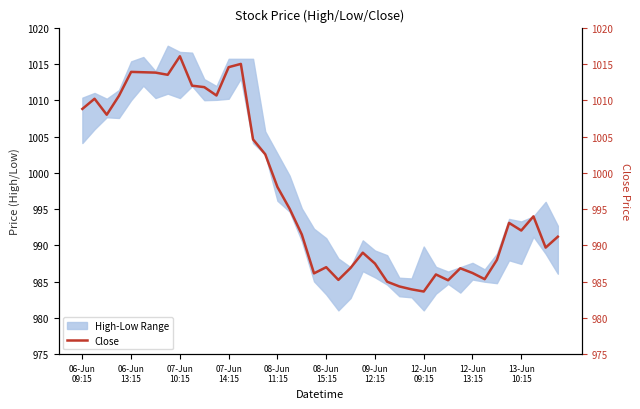

What is the sum of all values?

39900.8